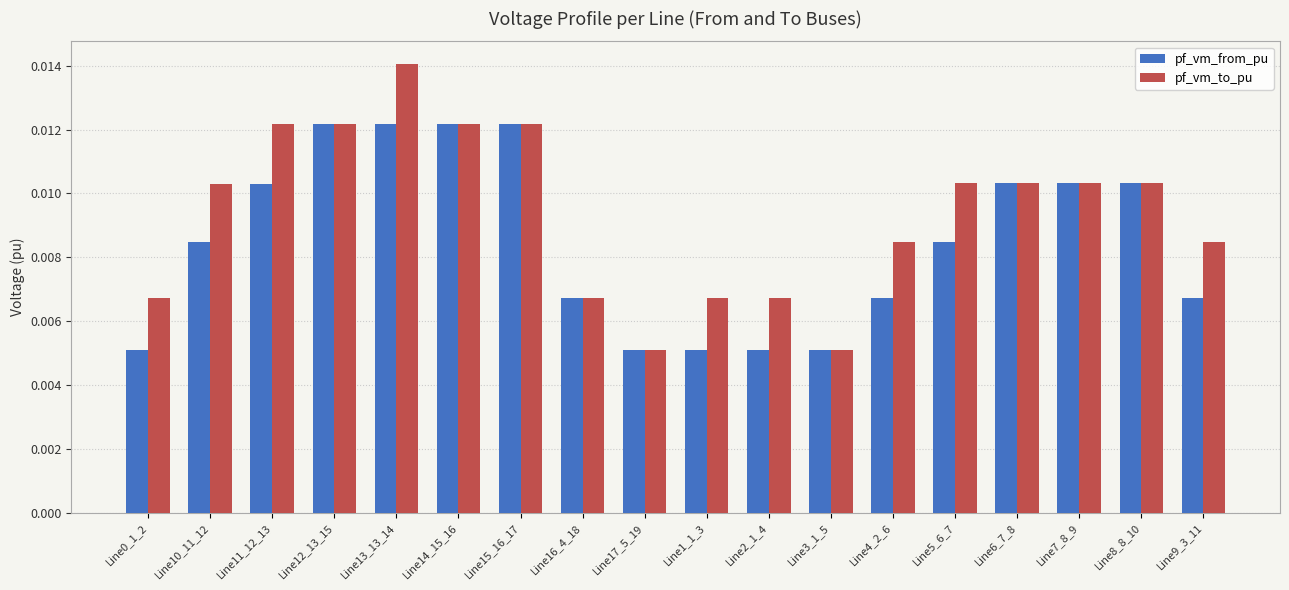

Rank the series by their maximum value, from lowest to highest.

pf_vm_from_pu, pf_vm_to_pu